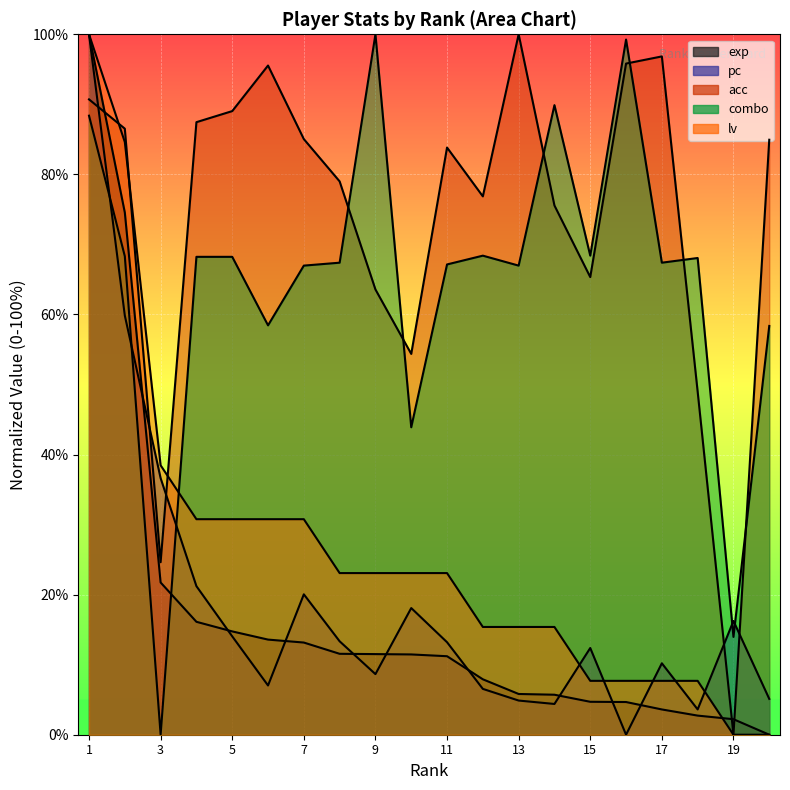

How many times do exp and pc cross each other?

9